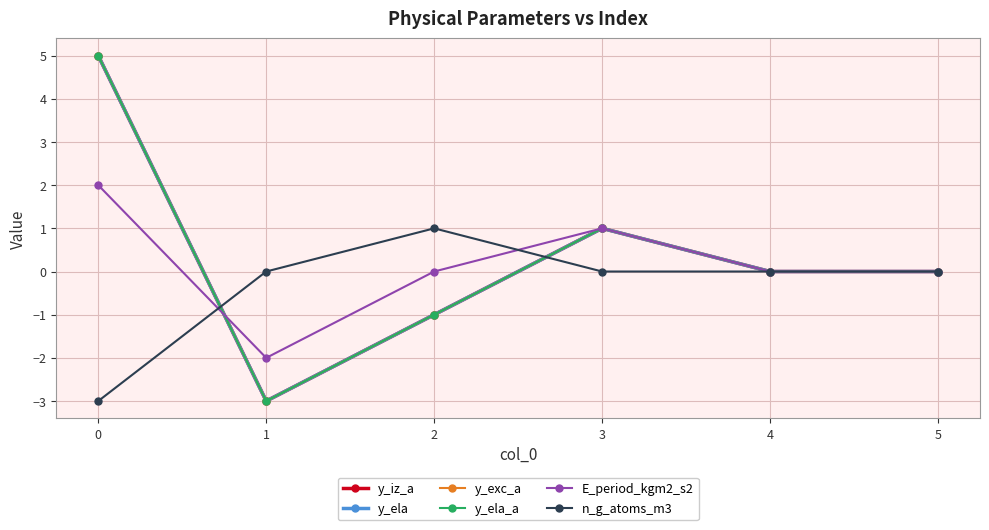

Does the chart have visible grid lines?

Yes